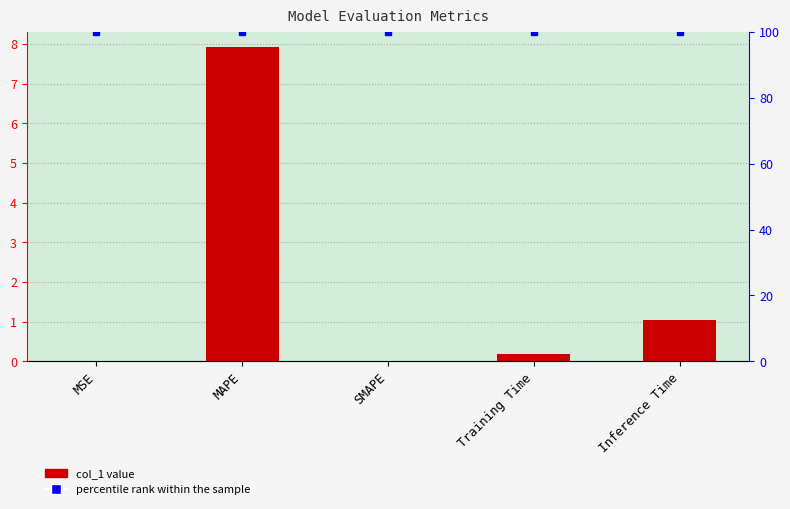

At which category does the chart reach its peak across all series?

MSE